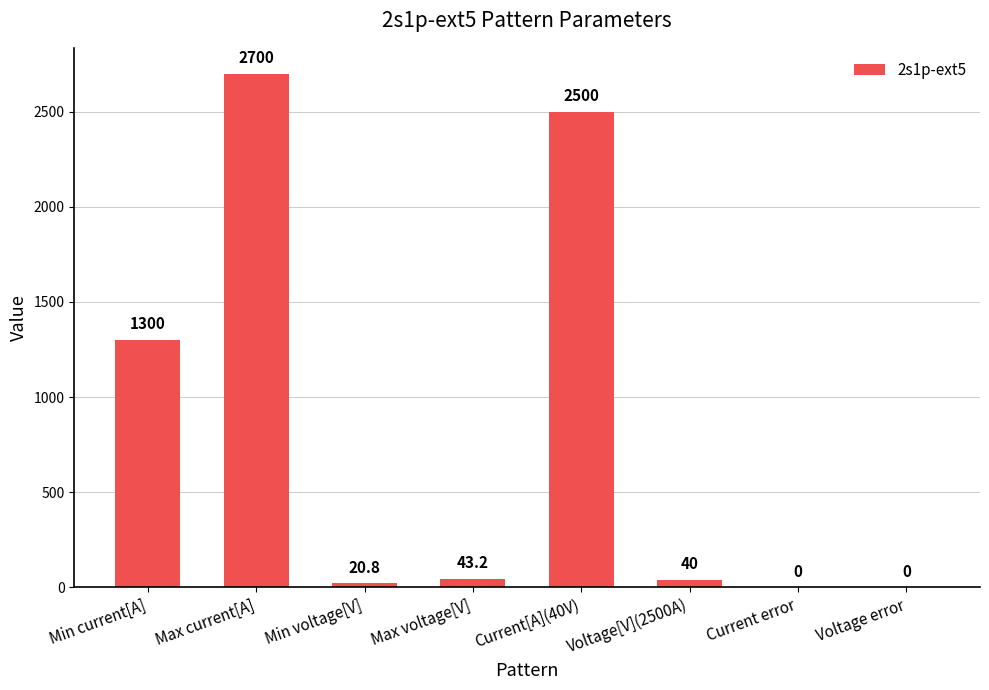

At which label does the data first exceed 43?

Min current[A]